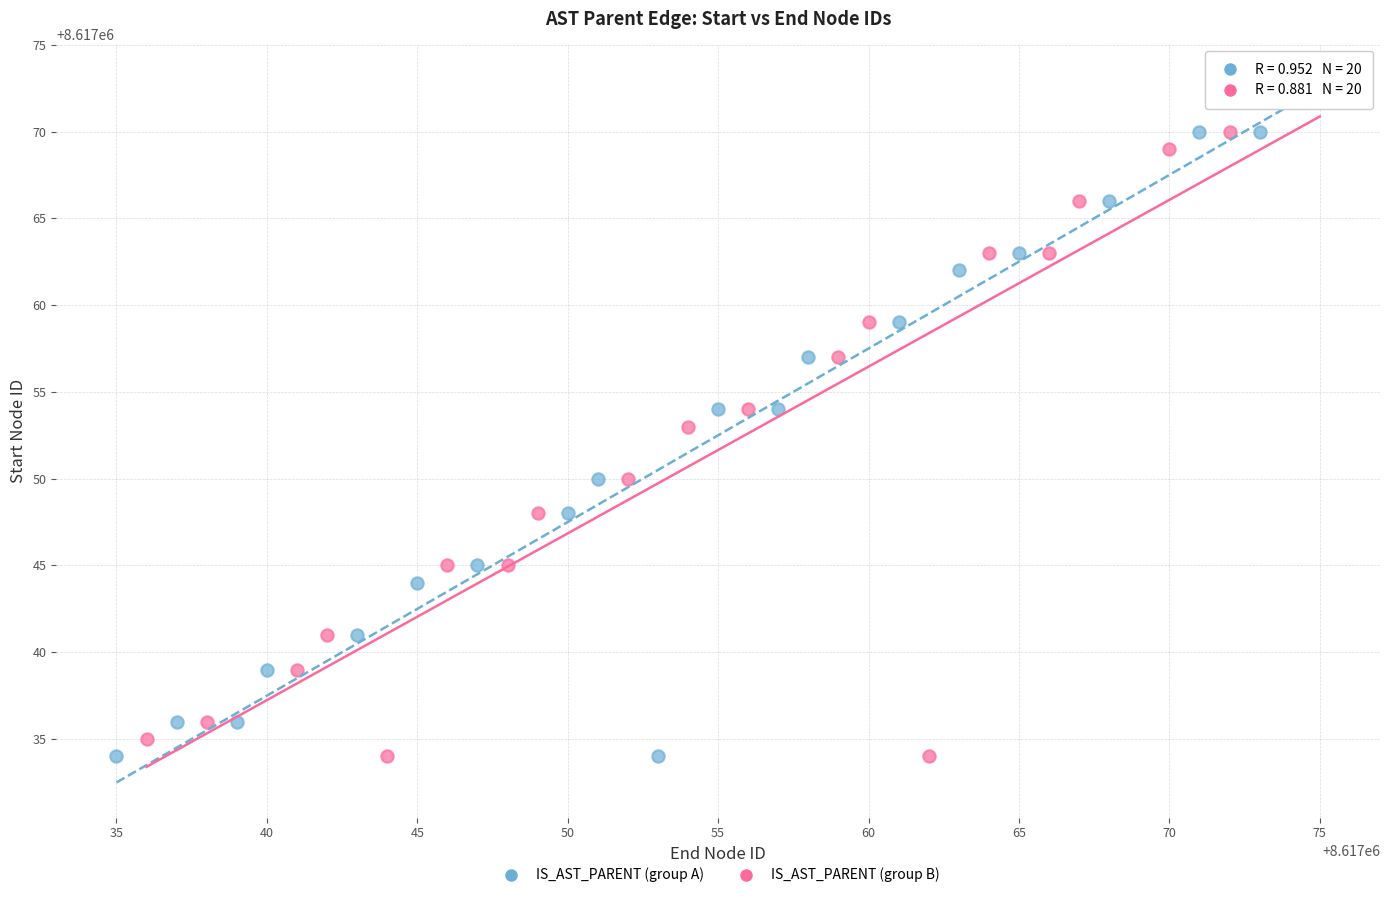

What are all the series names shown in the legend?

IS_AST_PARENT (group A), IS_AST_PARENT (group B)